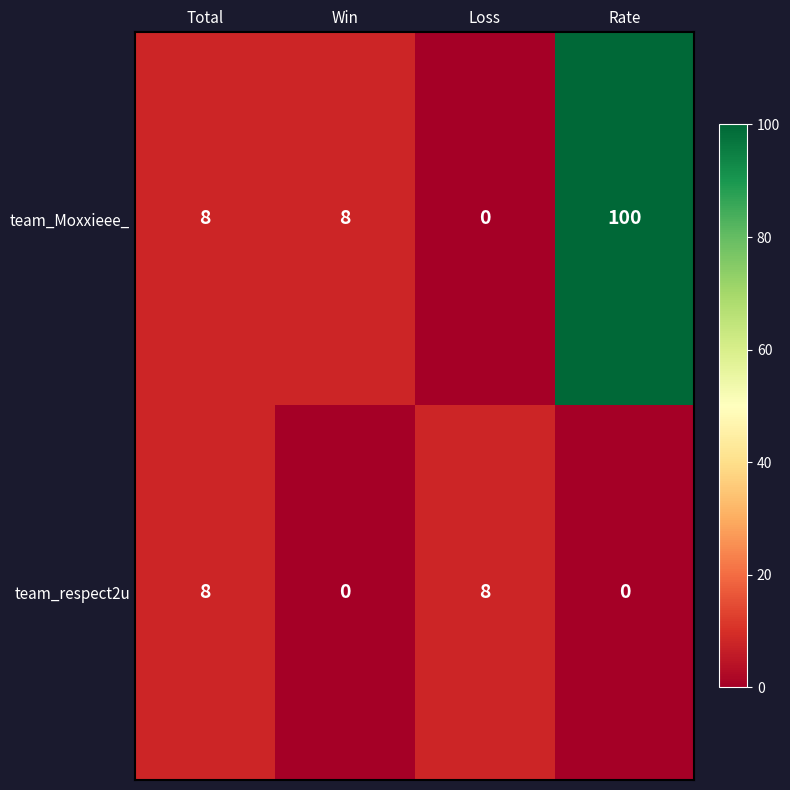

True or false: team_Moxxieee_ has a value of 12 at Win.

False